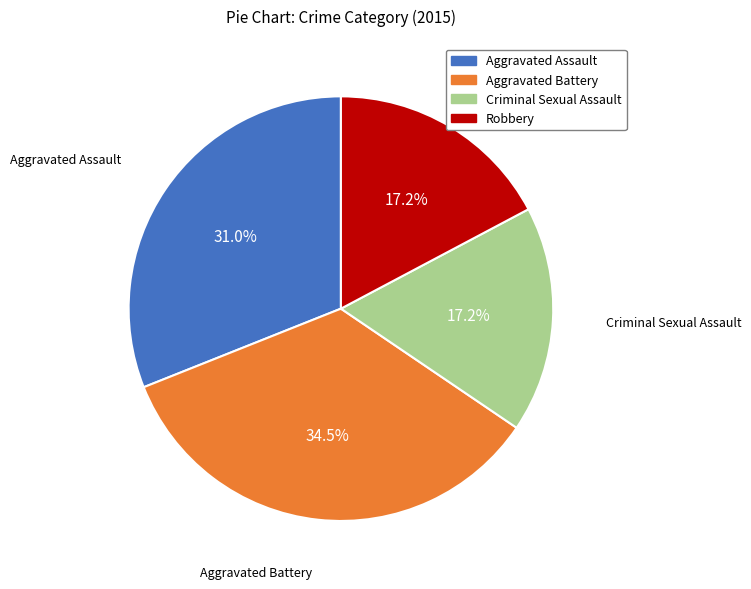

What is the largest slice in the pie chart?

Aggravated Battery